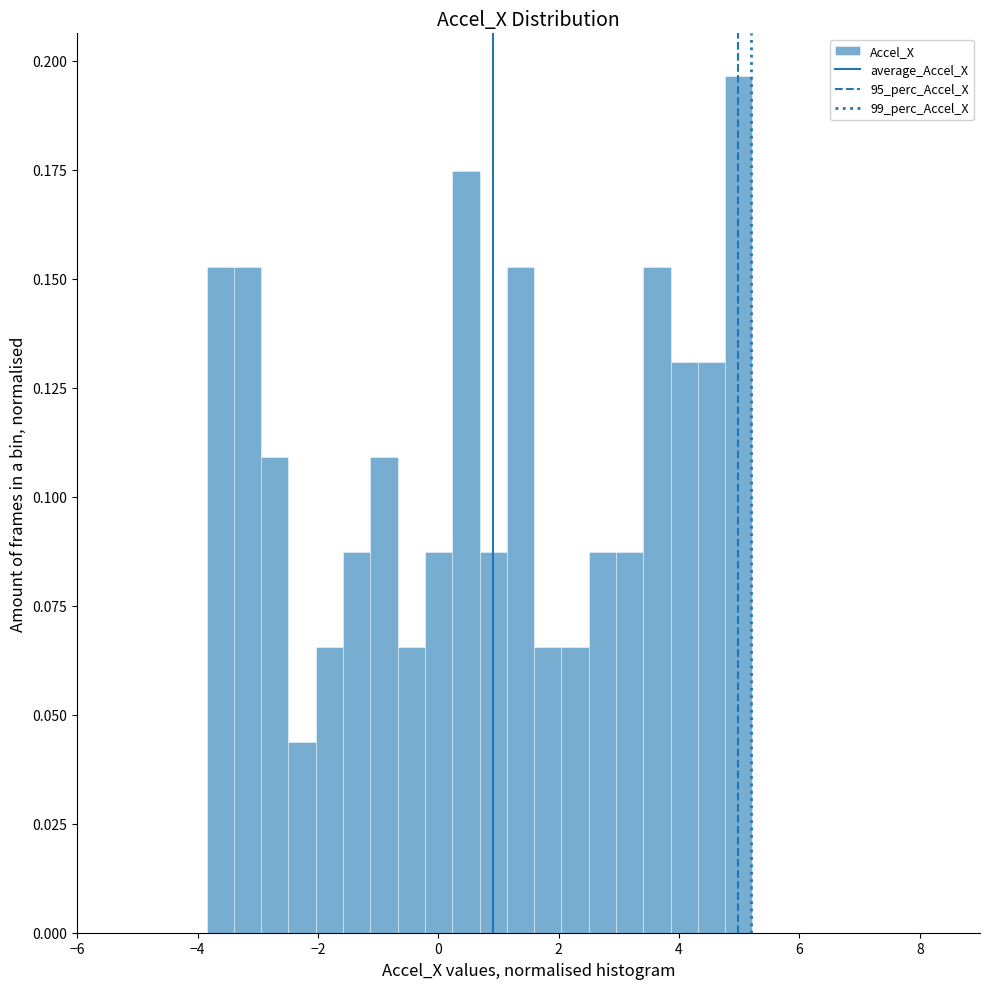

Around what value on the x-axis is the tallest bar? Give the approximate position of its centre, as read against the axis.

5.0